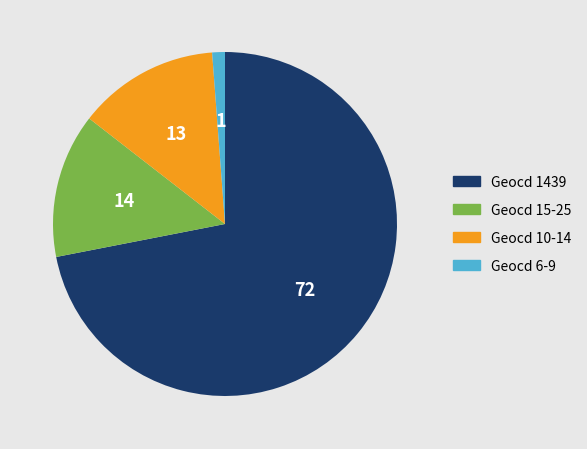

Is there any slice that represents more than half of the pie?

Yes